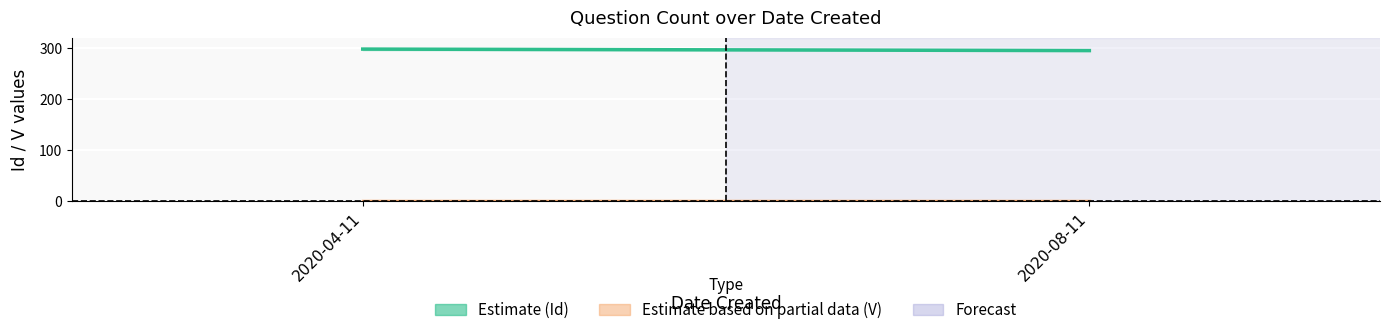

Is the value of Id Mid (Estimate) at 2020-08-11 greater than the value of V Mid (Partial) at 2020-04-11?

Yes